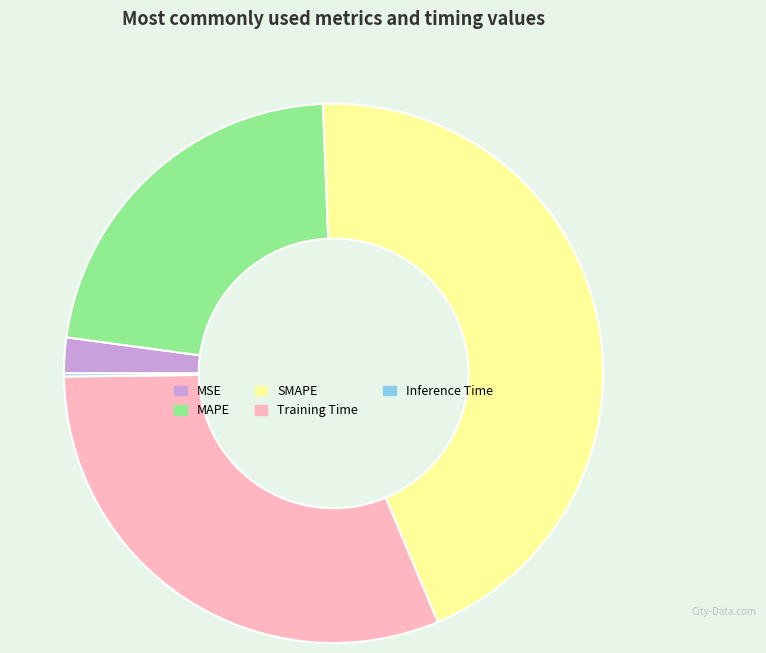

Is the sum of MAPE and Training Time greater than half?

Yes